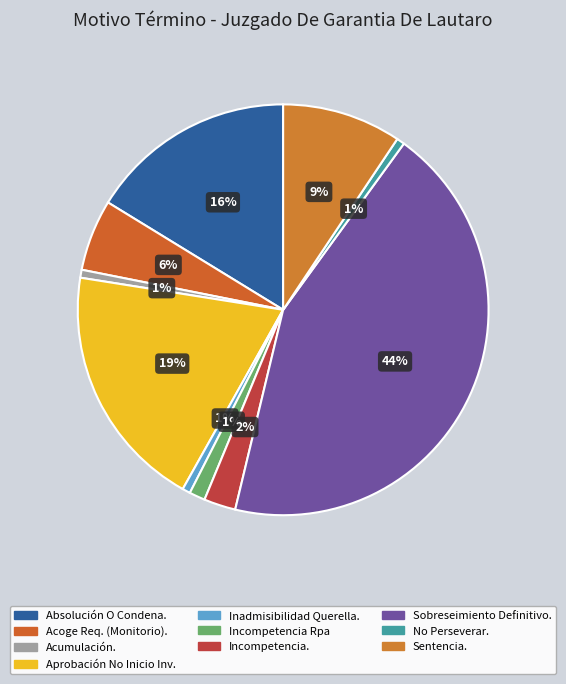

How many slices are in this pie chart?

10